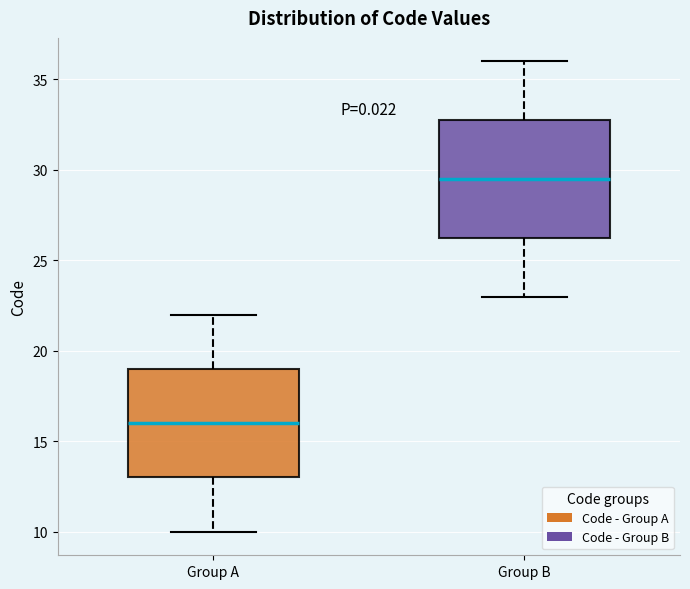

Reading left to right, transcribe this box plot: for each box, give where its median line is, the range the box spans, and where its two whiskers end, as read against the y-axis. The values are not printed on the chart, so give them approximately, as read against the axis.

Group A: median 16.0, box 13.0 to 19.0, whiskers 10.0 to 22.0
Group B: median 29.5, box 26.5 to 33.0, whiskers 23.0 to 36.0